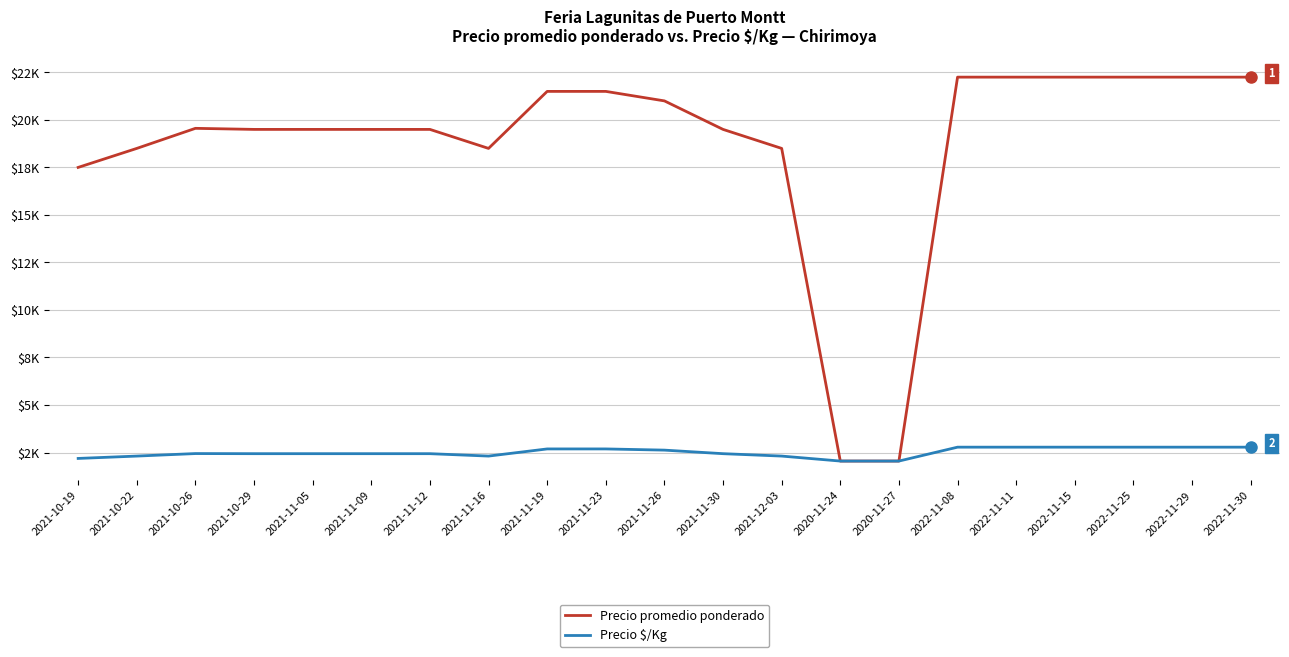

Is this an area chart (filled region under the line)?

No